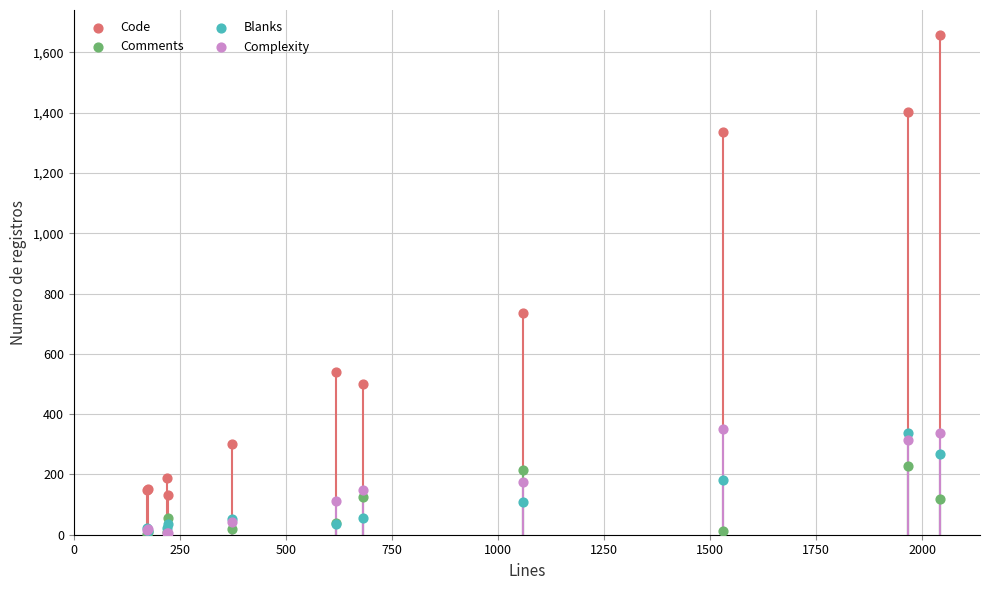

Which series has the largest total across all categories?

Code